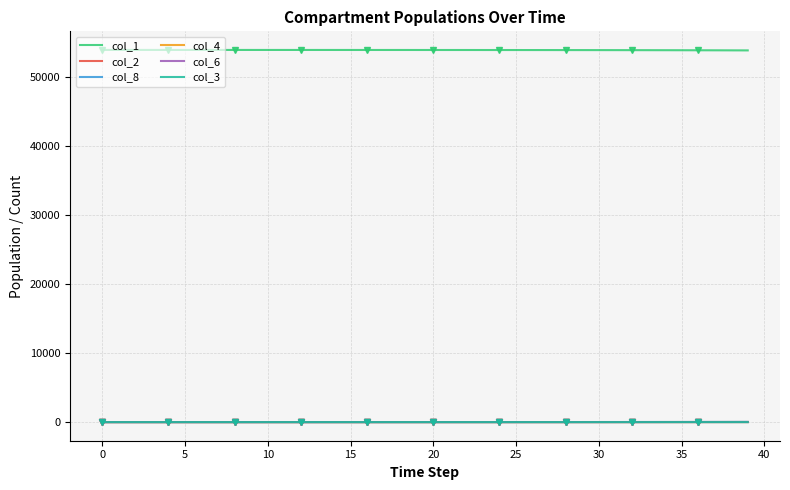

The value of col_1 at 10 is 20350.9. True or false?

False